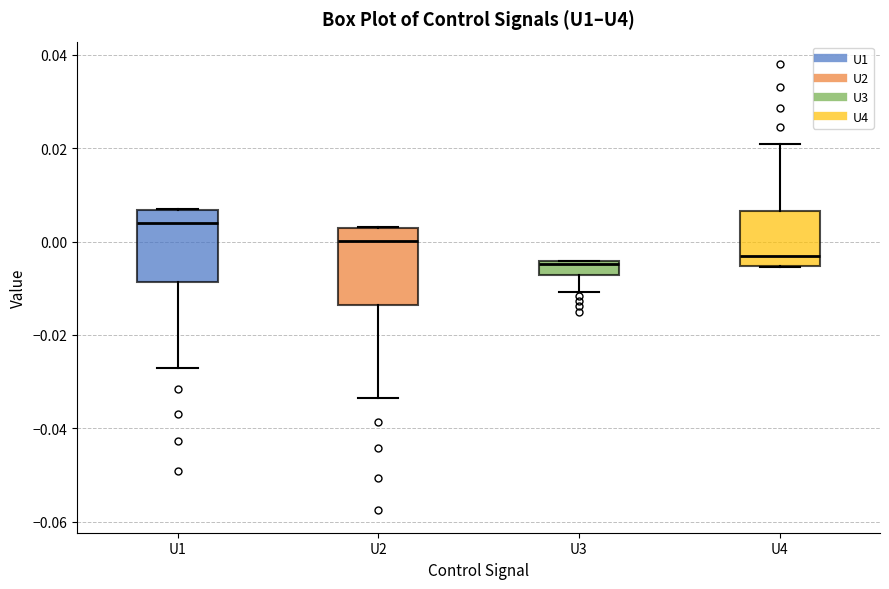

Where is the lower edge of the box for U3 on the y-axis? The values are not printed on the chart, so give them approximately, as read against the axis.

-0.008